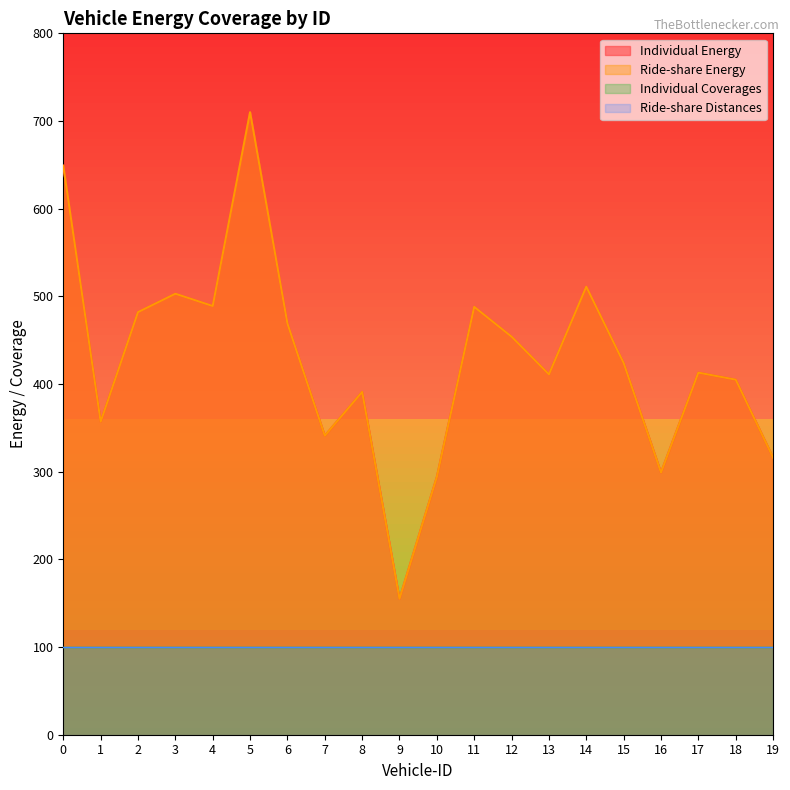

What is the value of the Ride-share Energy point at the 11th from the left?

294